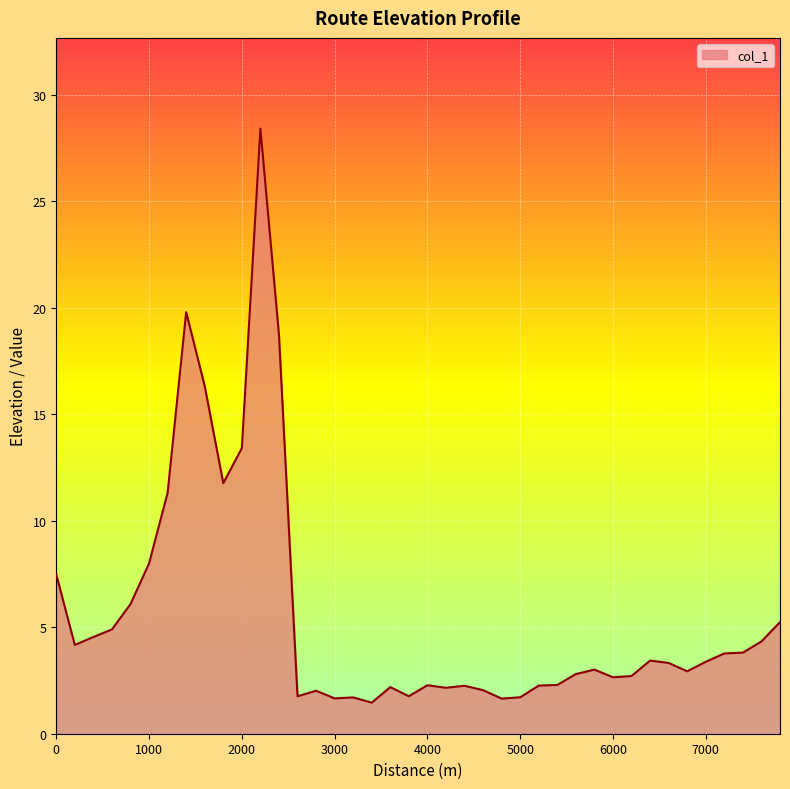

What is the minimum value shown in the chart?

1.5